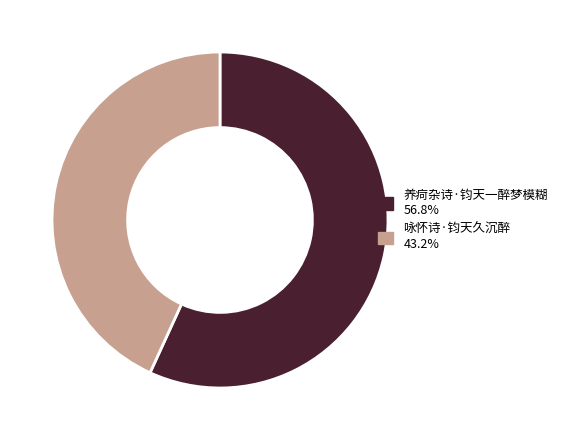

Which category has the biggest portion of the pie?

养疴杂诗·钧天一醉梦模糊